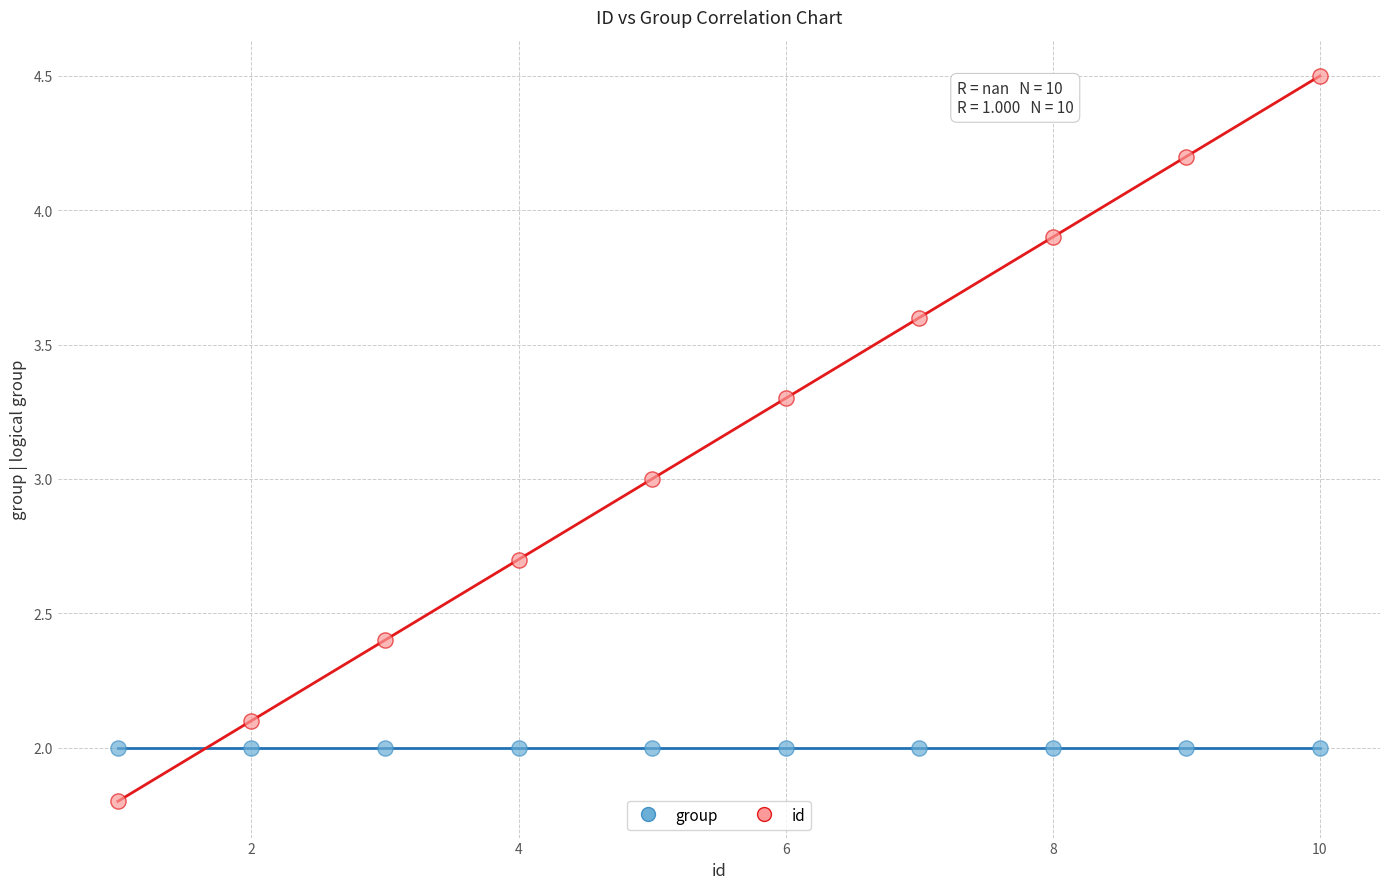

Which series contains the highest Y value?

id